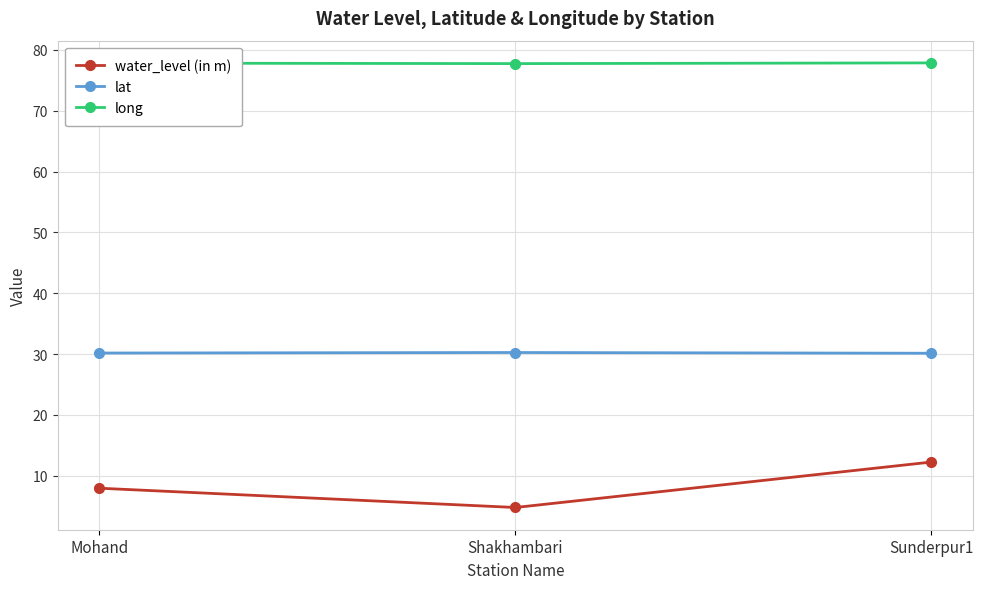

The value of lat at Shakhambari is 46.3. True or false?

False